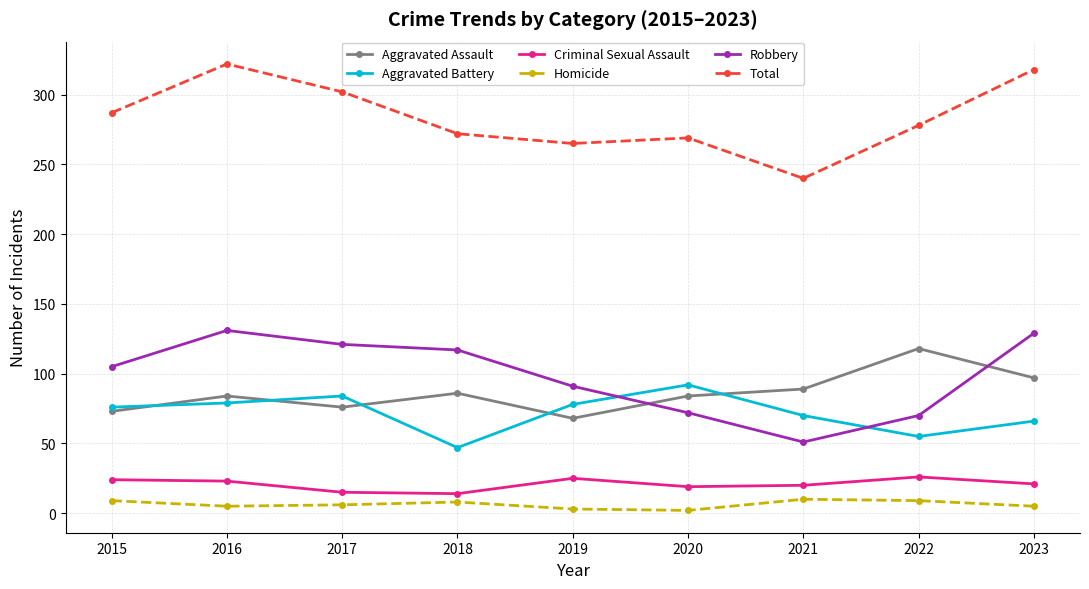

What are all the series names shown in the legend?

Aggravated Assault, Aggravated Battery, Criminal Sexual Assault, Homicide, Robbery, Total